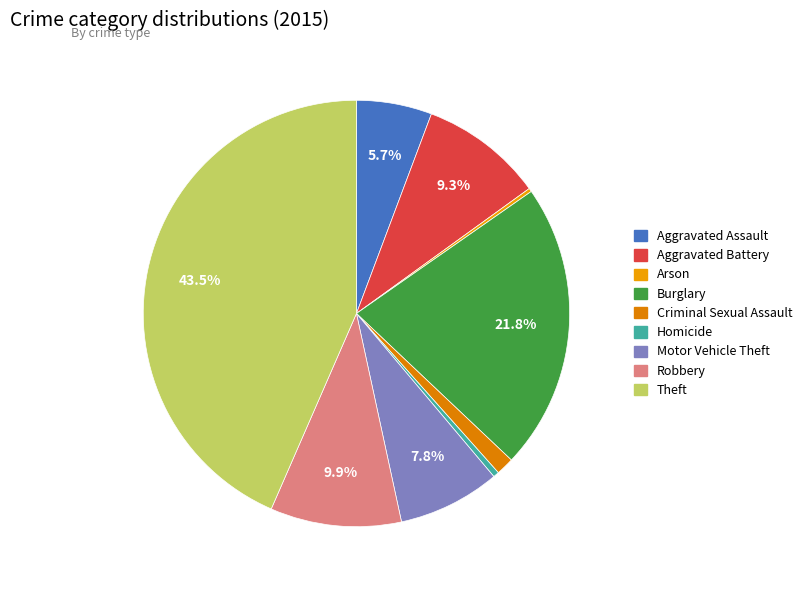

To the nearest percent, what is the combined percentage of Aggravated Assault and Theft?

49%